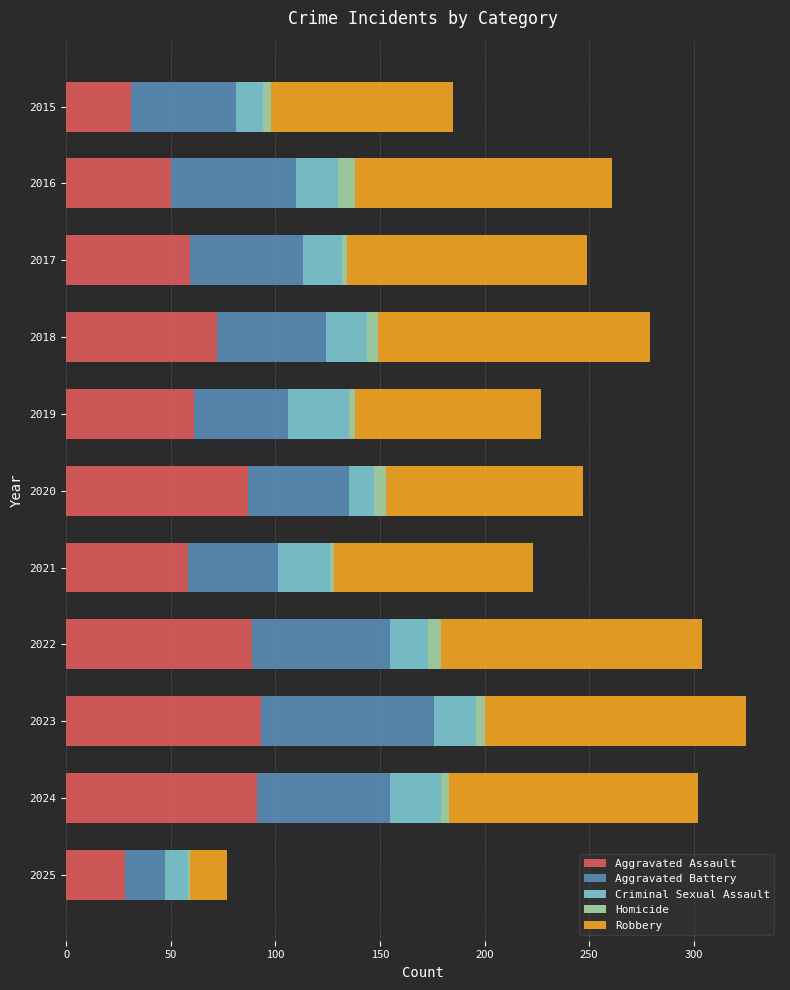

What is the sum of all Aggravated Assault values?

719